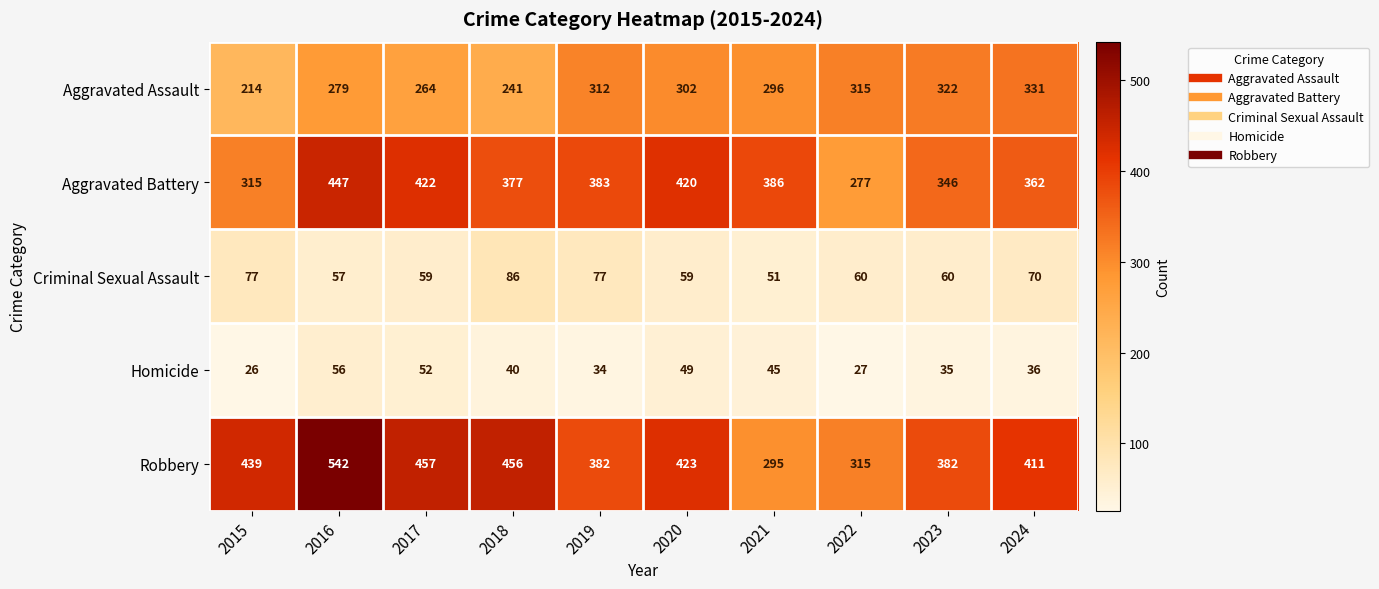

What is the approximate value of Criminal Sexual Assault at 2024?

70